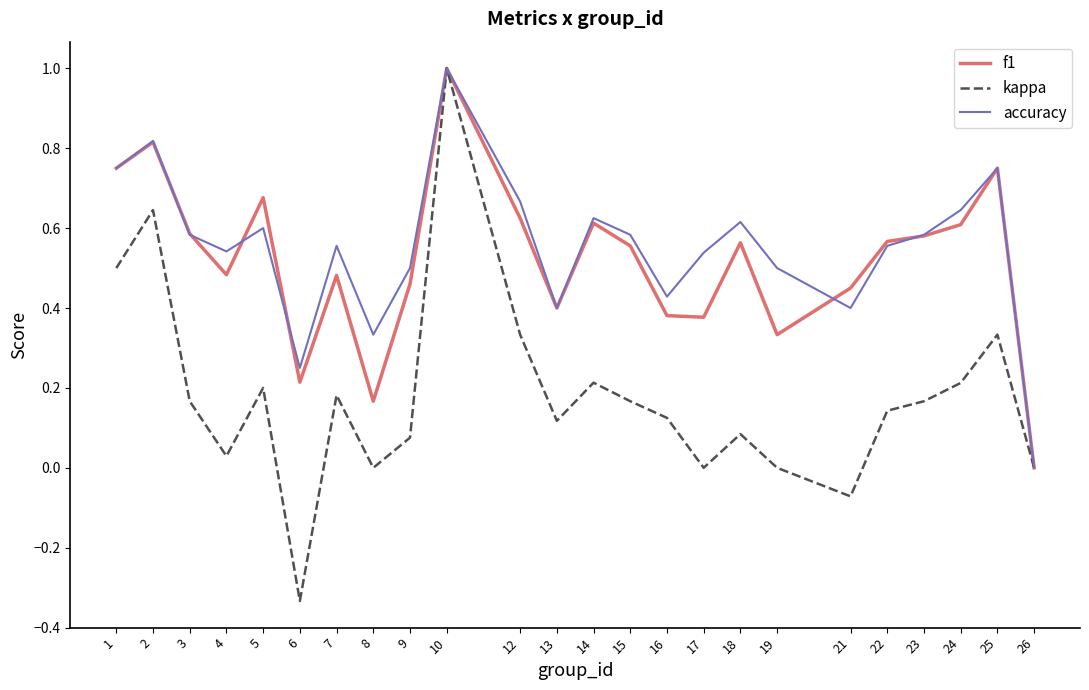

Which series has the largest total across all categories?

accuracy